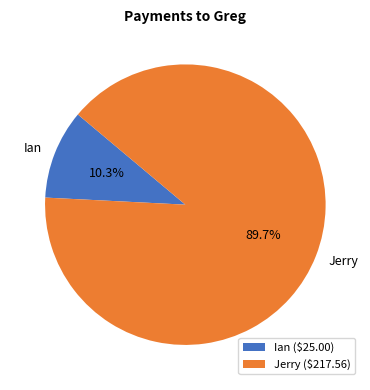

True or false: Jerry accounts for 90% of the total.

True